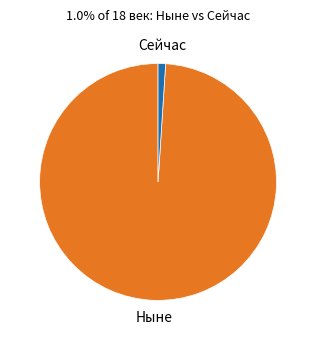

Is it true that Ныне is 99% of the pie?

True